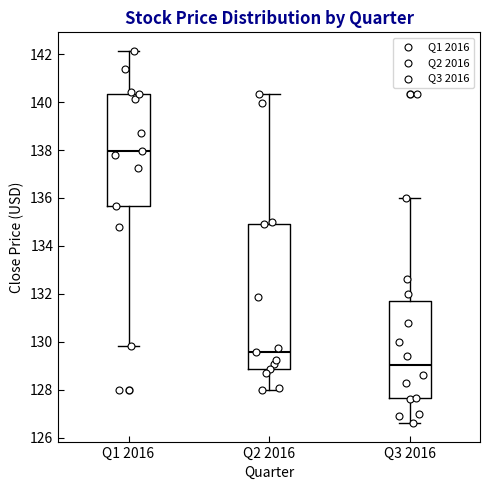

Reading left to right, transcribe this box plot: for each box, give where its median line is, the range the box spans, and where its two whiskers end, as read against the y-axis. The values are not printed on the chart, so give them approximately, as read against the axis.

Q1 2016: median 138.0, box 135.6 to 140.4, whiskers 129.8 to 142.2
Q2 2016: median 129.6, box 128.8 to 135.0, whiskers 128.0 to 140.4
Q3 2016: median 129.0, box 127.6 to 131.8, whiskers 126.6 to 136.0